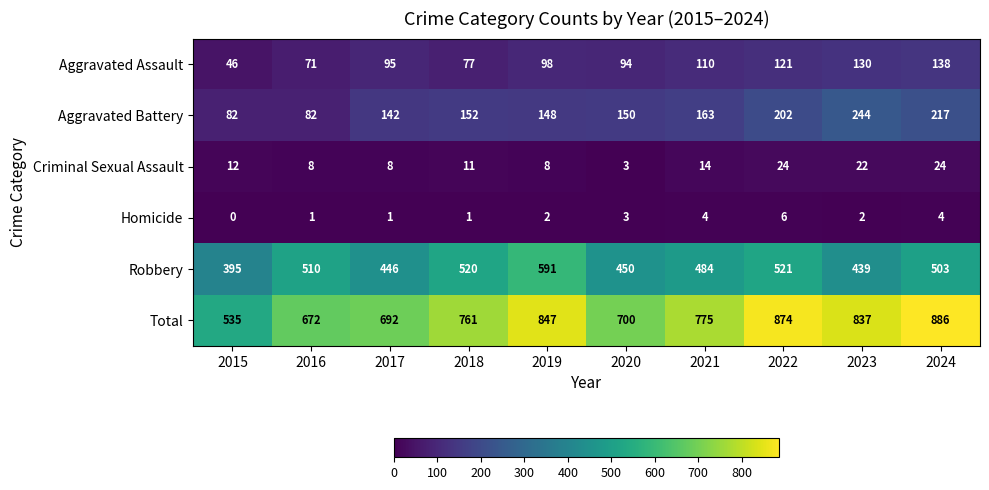

Between 2017 and 2022, which series saw the biggest shift?

Total